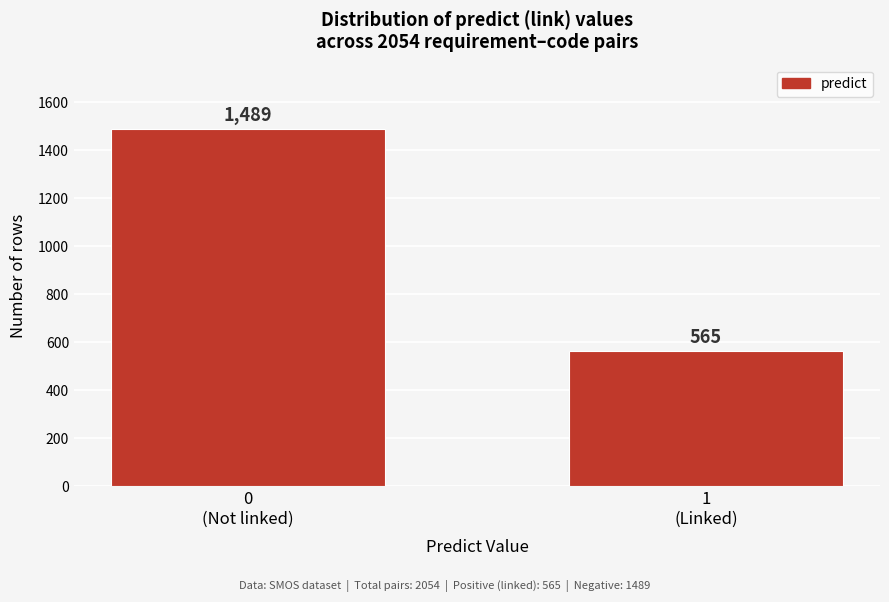

Reading right to left, list all the values displayed in this chart.

565	1489